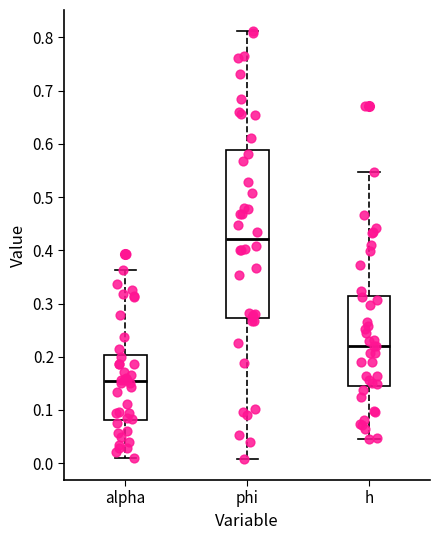

Which box has the highest median line?

phi